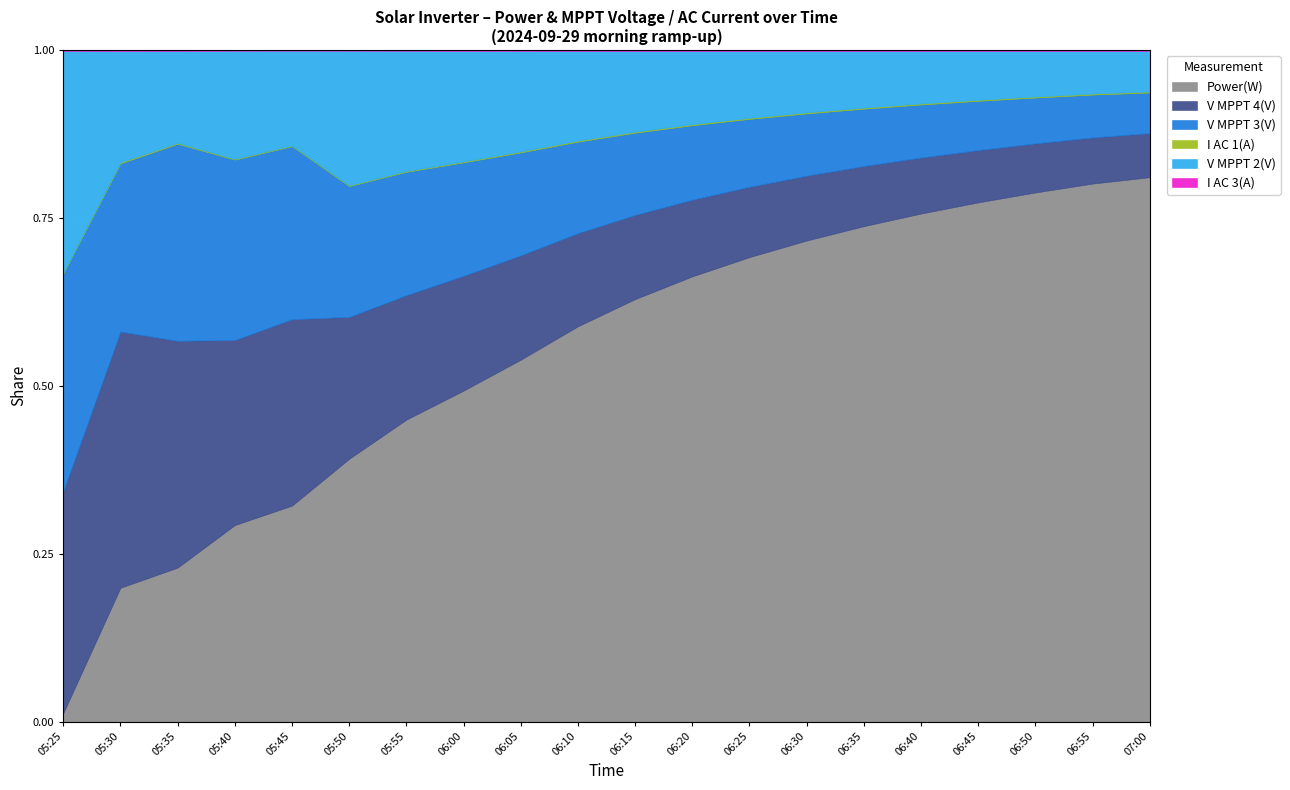

Count the number of categories in the chart.

20